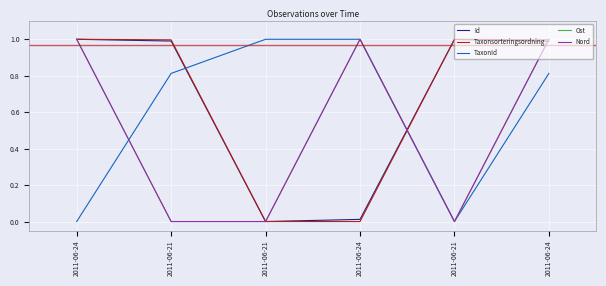

Does the chart have visible grid lines?

Yes